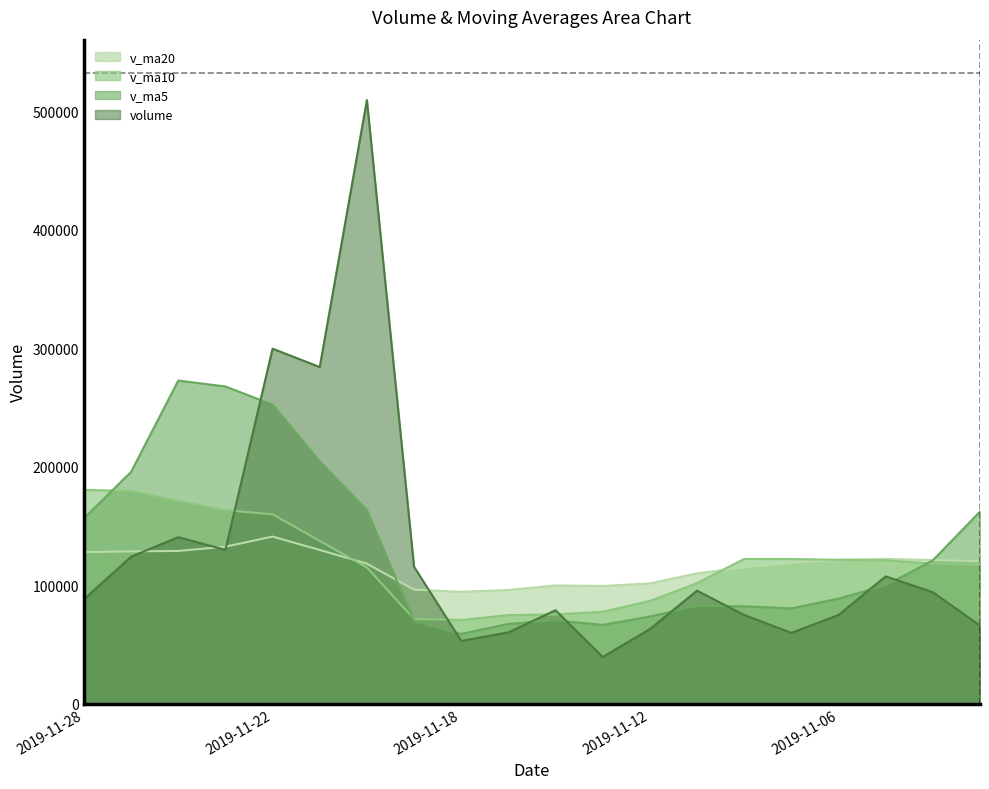

List the series in order of their peak value, highest first.

volume, v_ma5, v_ma10, v_ma20